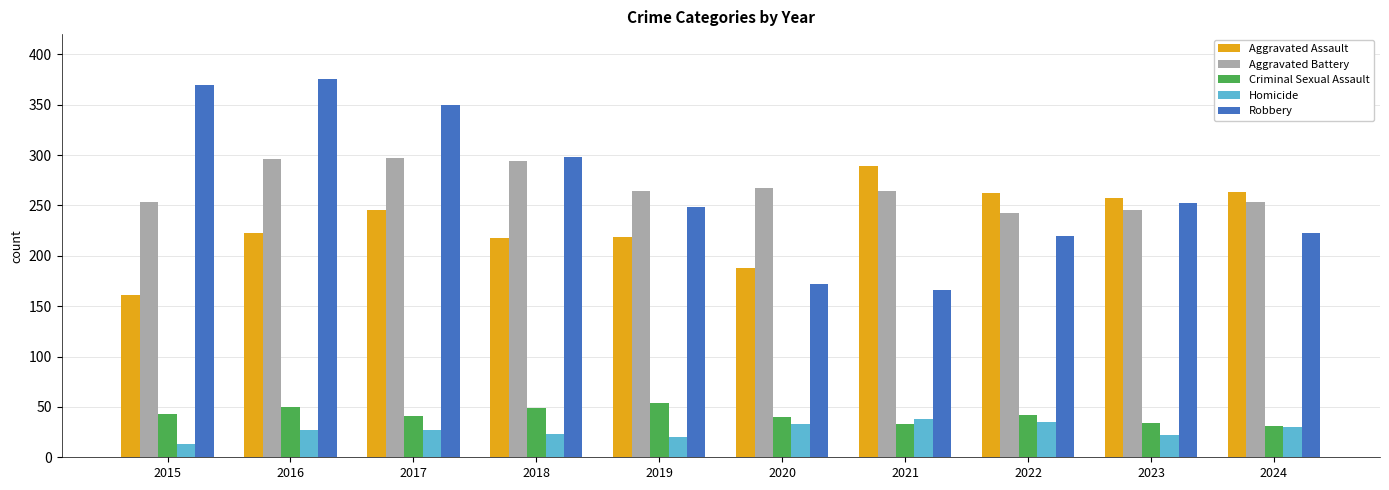

What is the total value across all series at 2017?

960